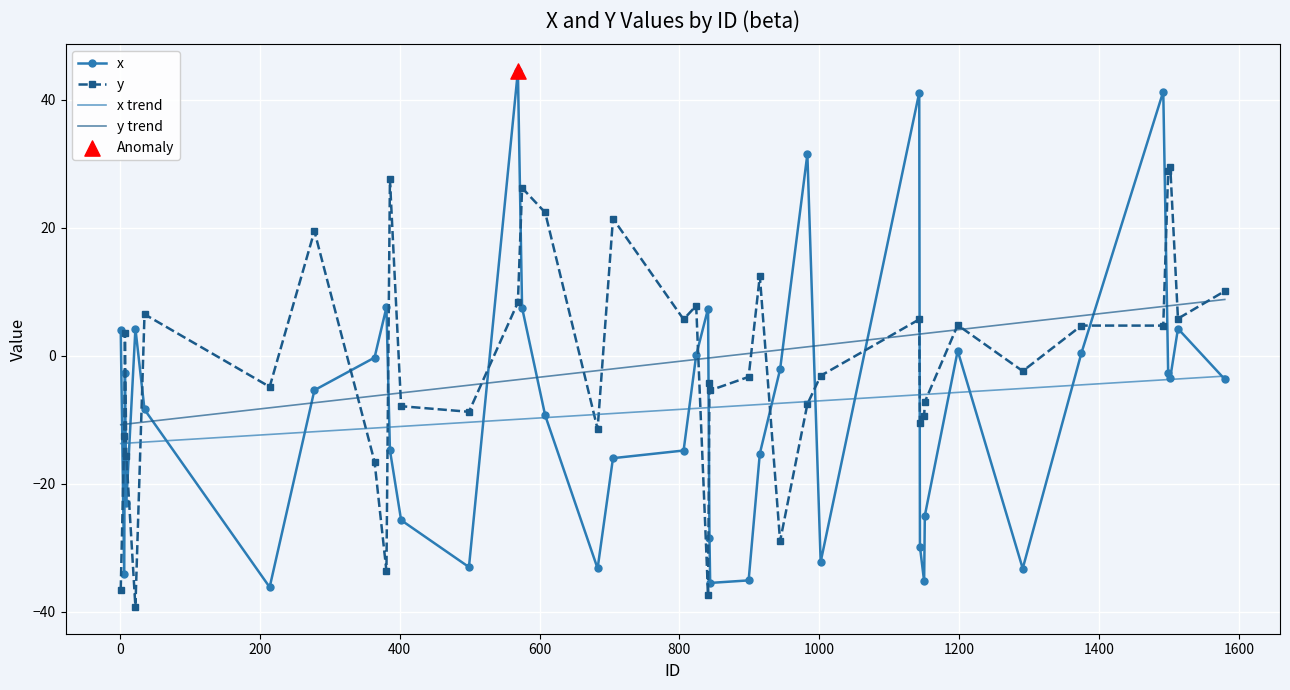

Which series has the largest range (max minus min)?

x